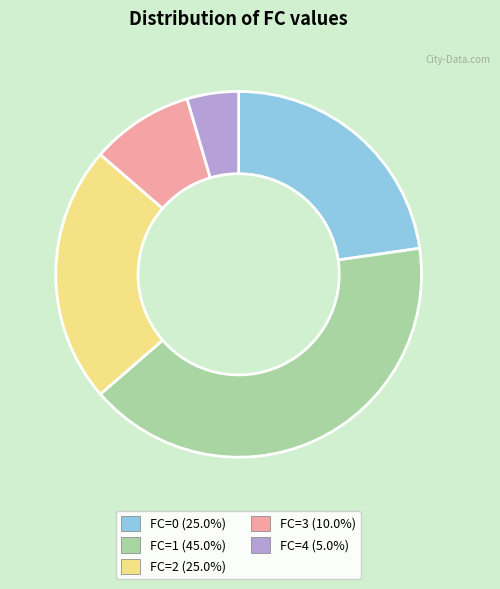

What is the largest slice in the pie chart?

FC=1